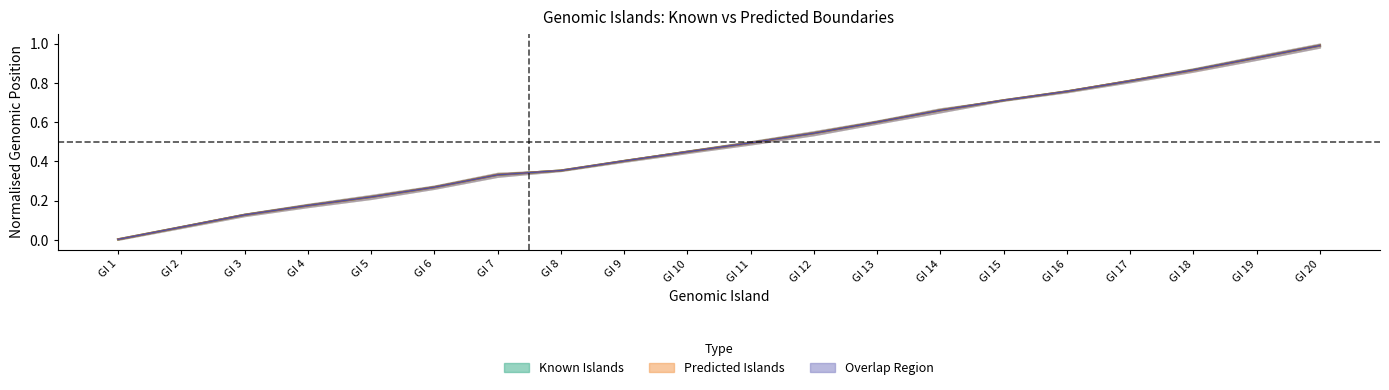

Reading left to right, what are all the values shown in this chart?

Known Start: GI 1=0.0	GI 2=0.1	GI 3=0.1	GI 4=0.2	GI 5=0.2	GI 6=0.3	GI 7=0.3	GI 8=0.4	GI 9=0.4	GI 10=0.4	GI 11=0.5	GI 12=0.5	GI 13=0.6	GI 14=0.7	GI 15=0.7	GI 16=0.8	GI 17=0.8	GI 18=0.9	GI 19=0.9	GI 20=1.0
Known End: GI 1=0.0	GI 2=0.1	GI 3=0.1	GI 4=0.2	GI 5=0.2	GI 6=0.3	GI 7=0.3	GI 8=0.4	GI 9=0.4	GI 10=0.4	GI 11=0.5	GI 12=0.5	GI 13=0.6	GI 14=0.7	GI 15=0.7	GI 16=0.8	GI 17=0.8	GI 18=0.9	GI 19=0.9	GI 20=1.0
Predicted Start: GI 1=0.0	GI 2=0.1	GI 3=0.1	GI 4=0.2	GI 5=0.2	GI 6=0.3	GI 7=0.3	GI 8=0.4	GI 9=0.4	GI 10=0.4	GI 11=0.5	GI 12=0.5	GI 13=0.6	GI 14=0.7	GI 15=0.7	GI 16=0.8	GI 17=0.8	GI 18=0.9	GI 19=0.9	GI 20=1.0